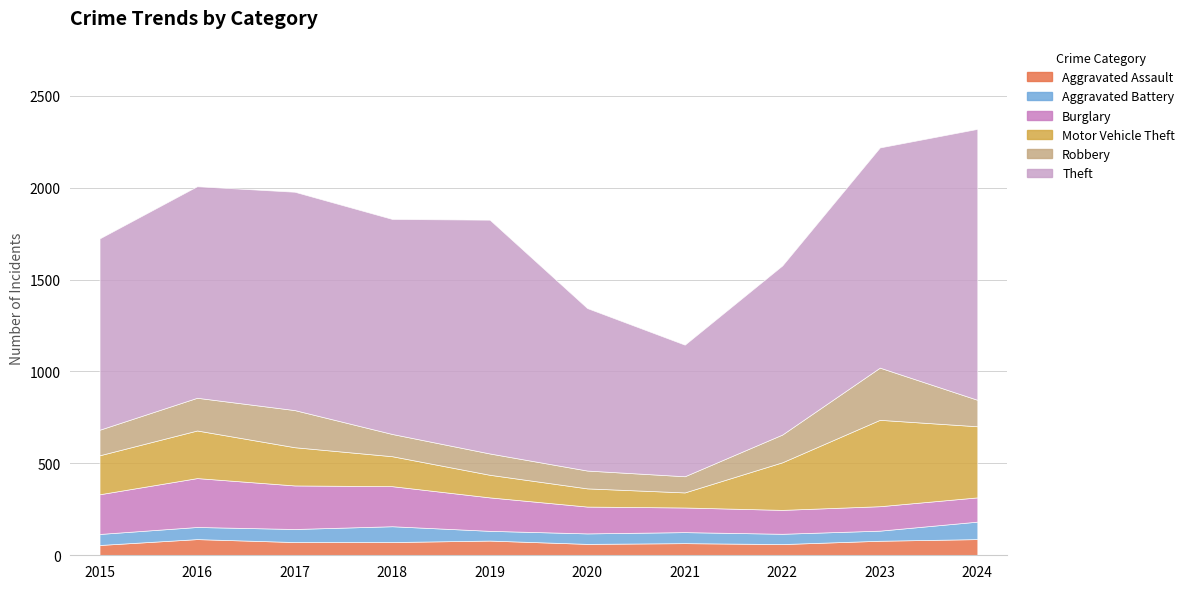

What is the minimum value shown in the chart?

53